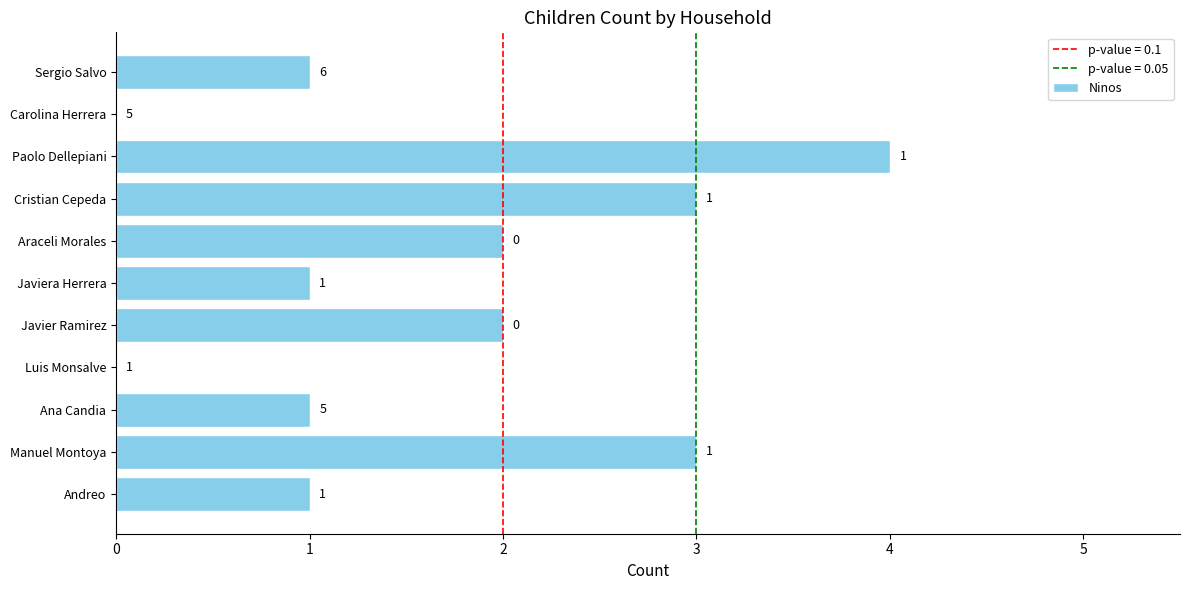

What is the sum of all values?

18